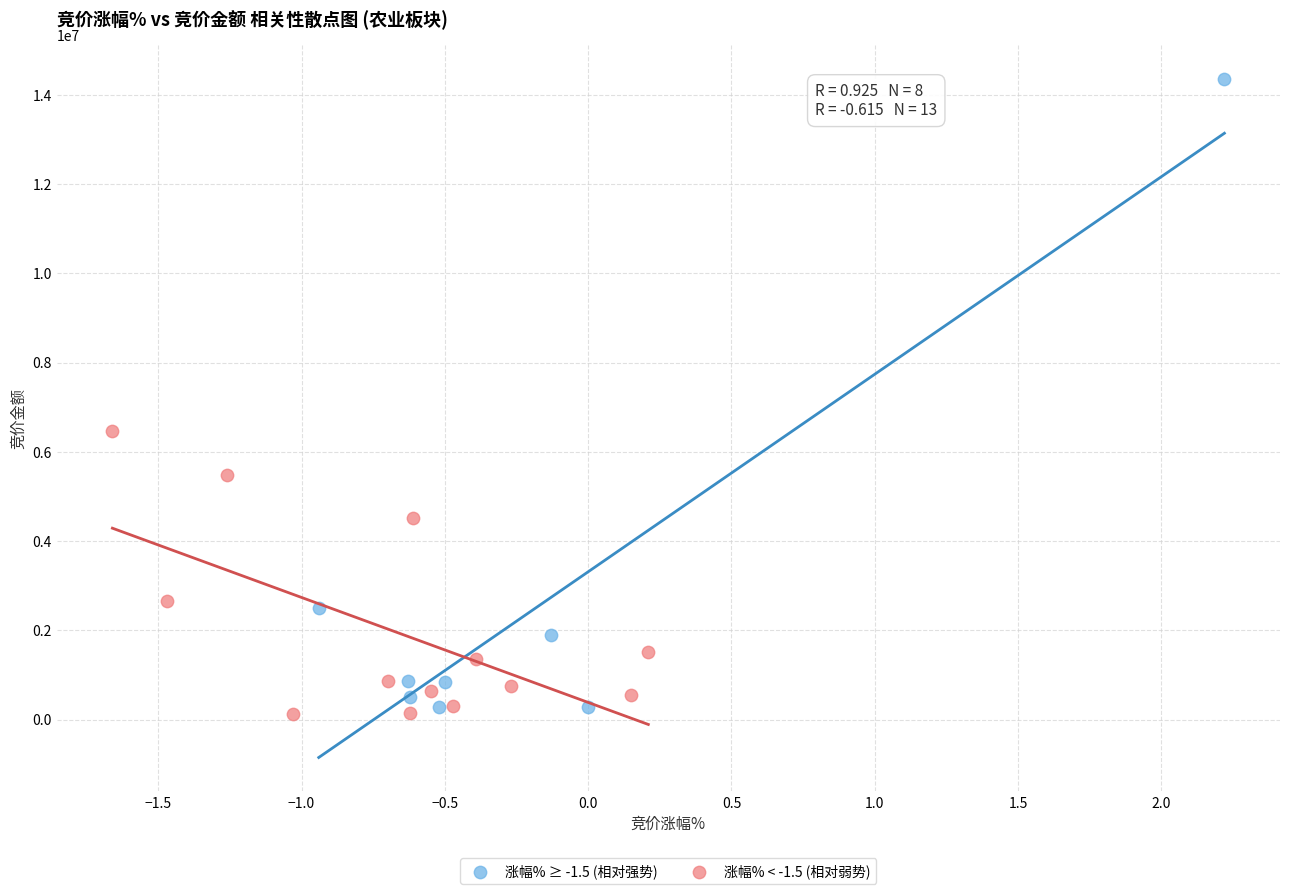

What are all the series names shown in the legend?

涨幅% ≥ -1.5 (相对强势), 涨幅% < -1.5 (相对弱势)